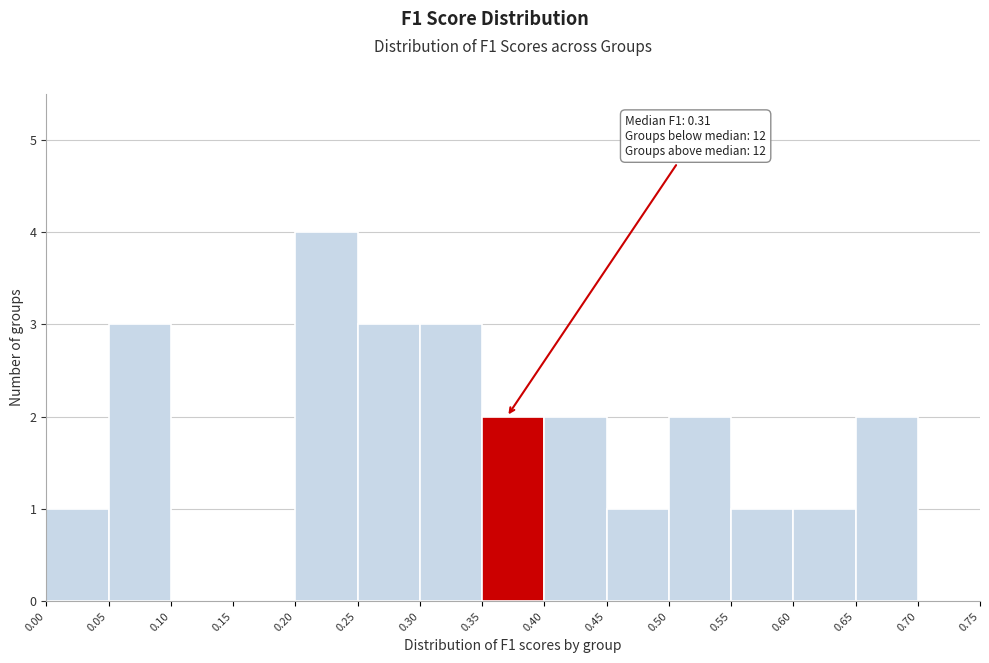

Over which range of the x-axis is the bar tallest?

0.20 to 0.25